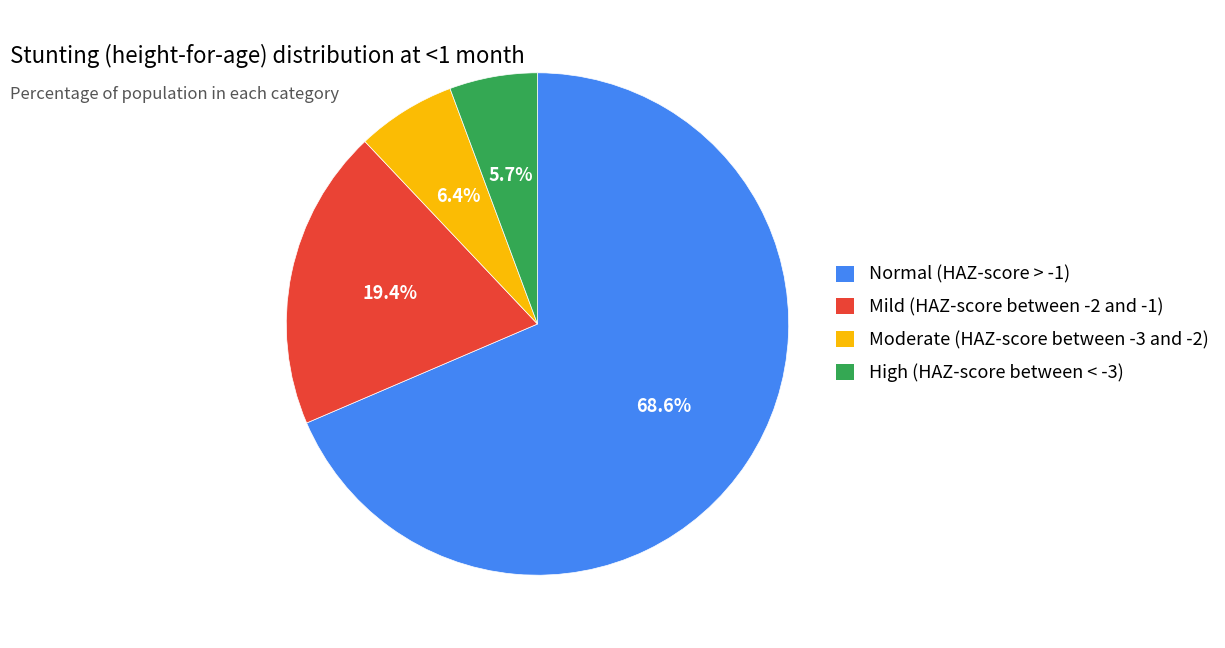

To the nearest percent, what percentage of the pie is Moderate (HAZ-score between -3 and -2)?

6%